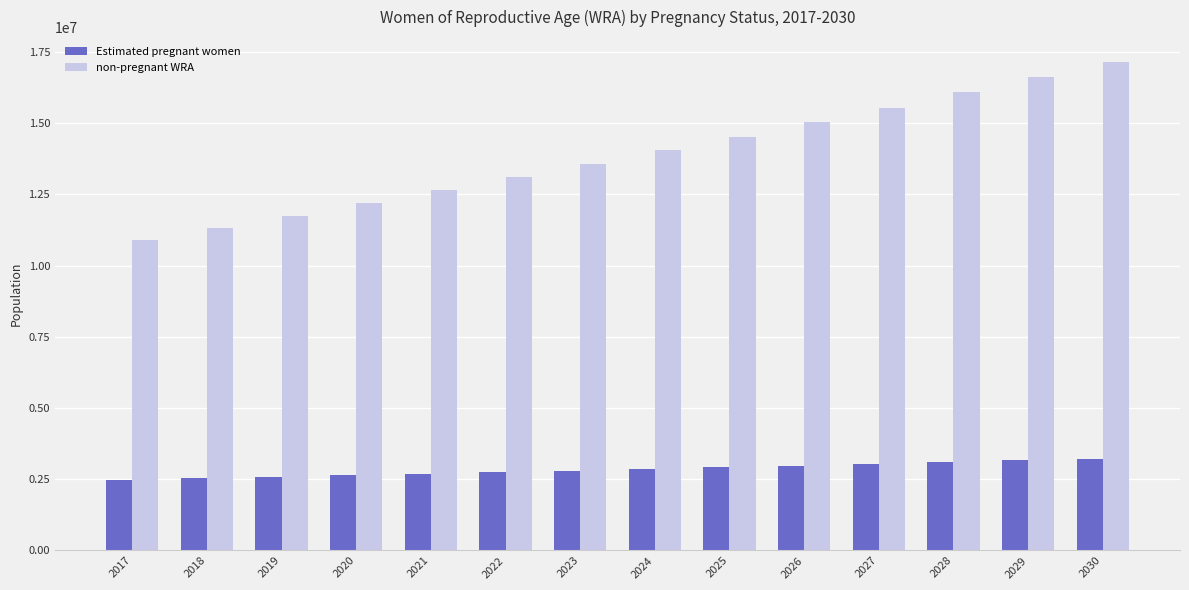

Which series has the largest total across all categories?

non-pregnant WRA